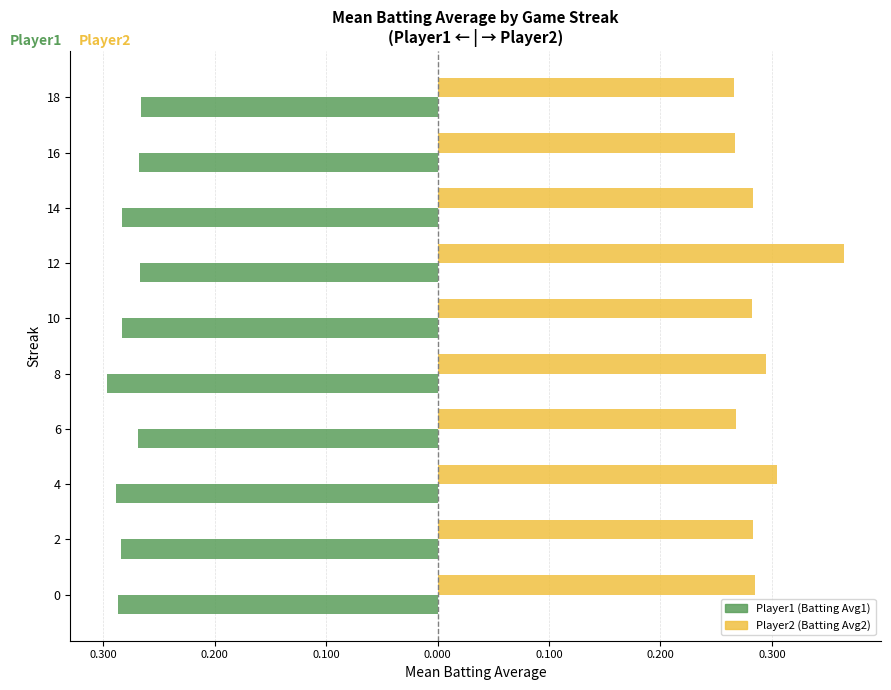

How many groups of bars are there?

10